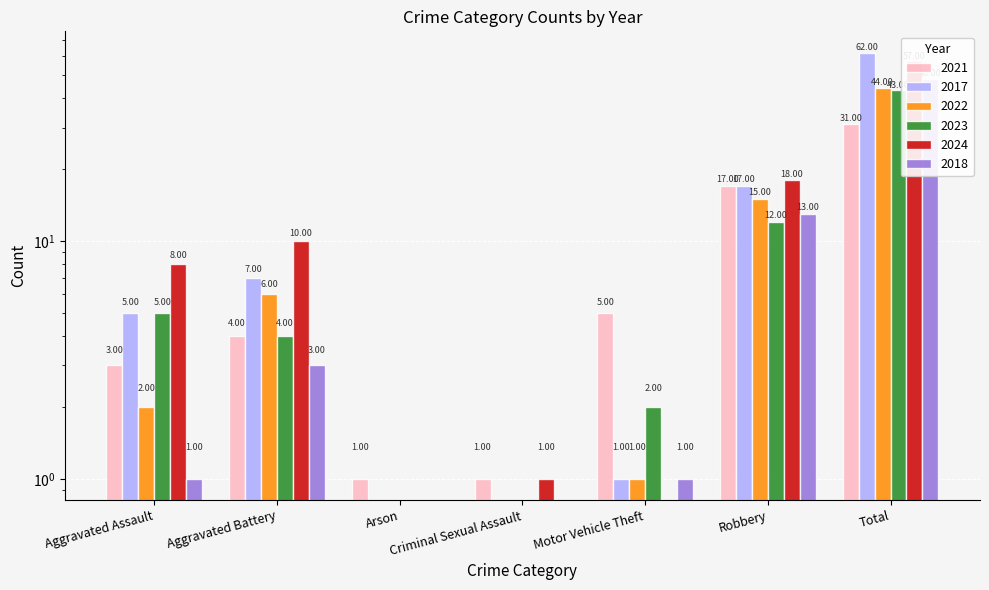

At which category is the sum across all series the highest?

Total